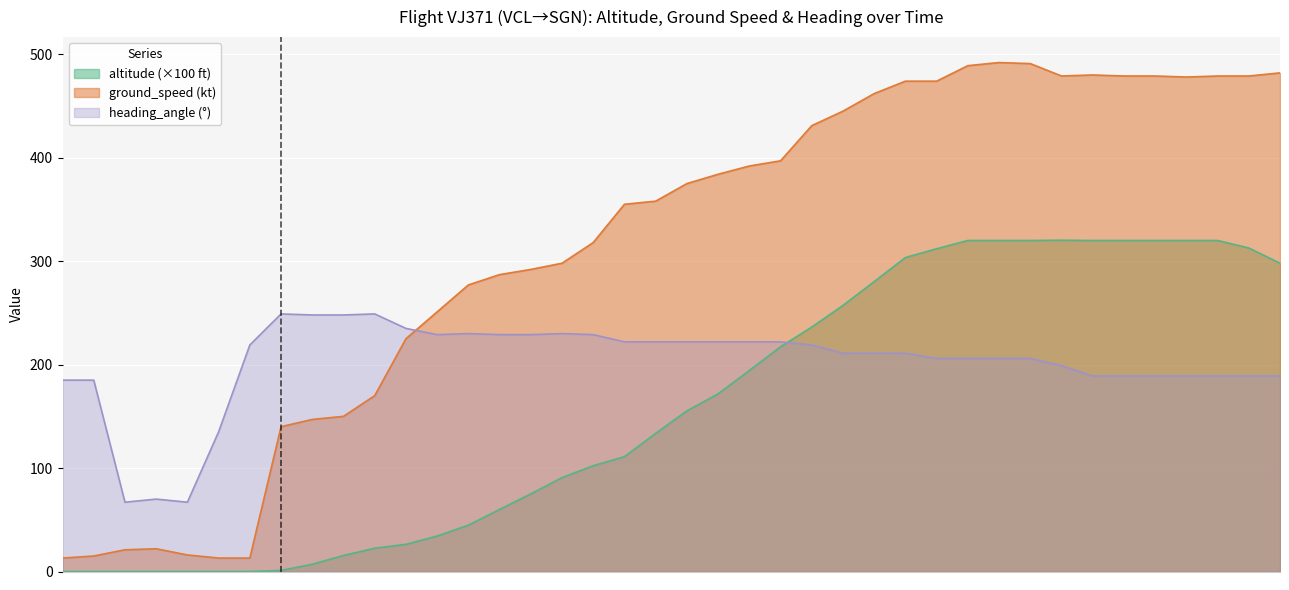

Which series ends up on top after the final intersection of heading_angle and ground_speed?

ground_speed